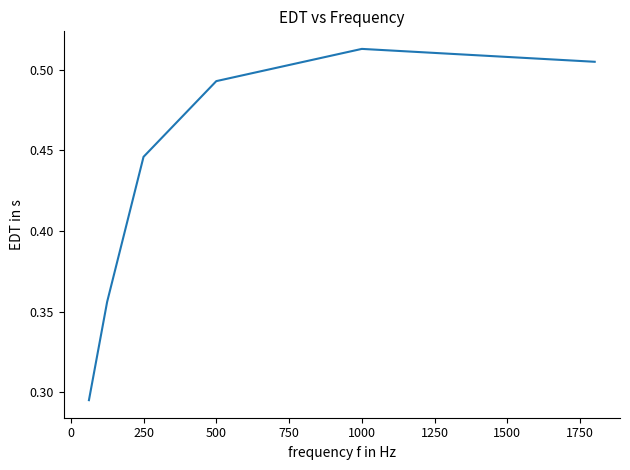

How many interior local peaks (higher than both neighbors) does the data have?

1